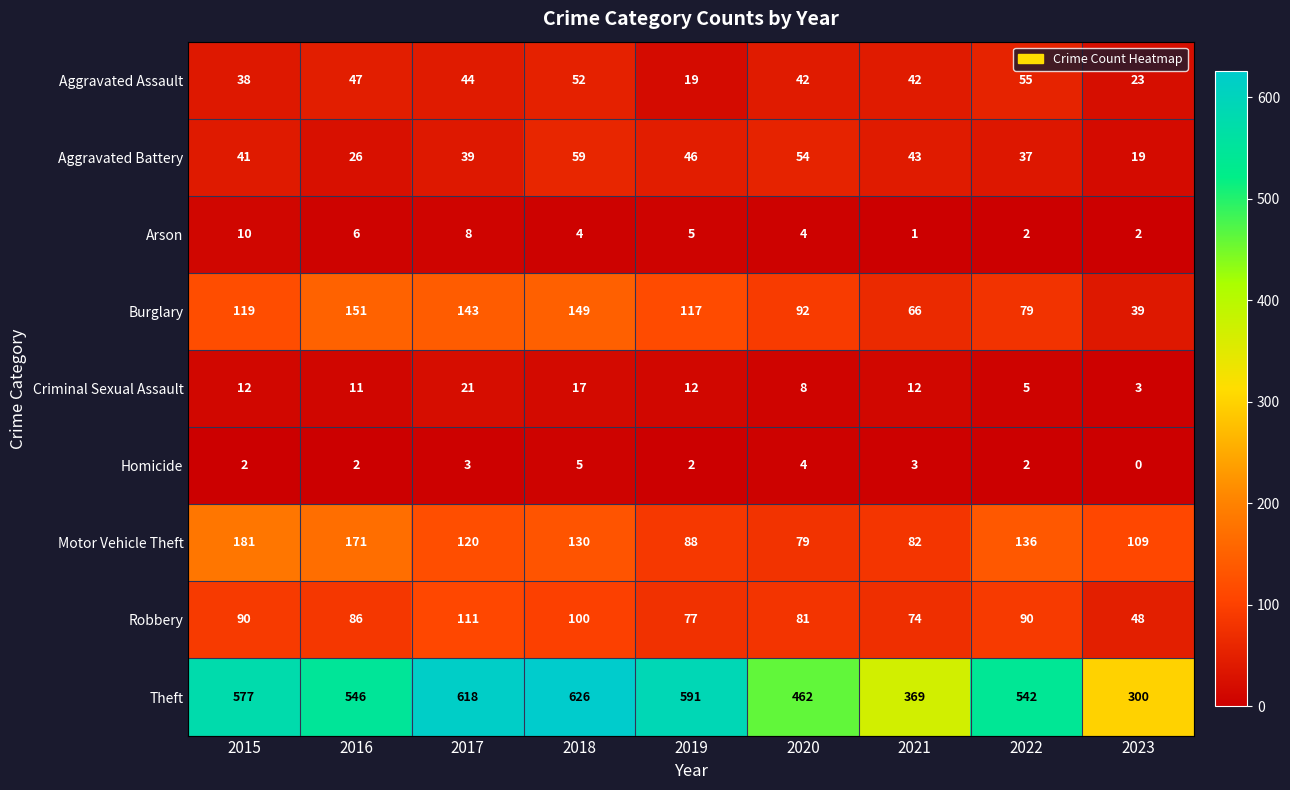

At 2023, list the series in order from smallest to largest.

Homicide, Arson, Criminal Sexual Assault, Aggravated Battery, Aggravated Assault, Burglary, Robbery, Motor Vehicle Theft, Theft